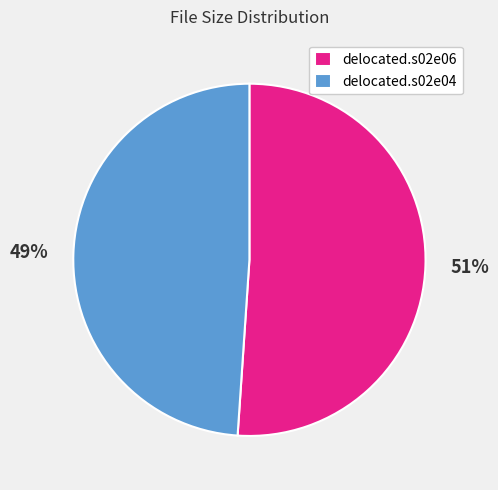

Does any single category account for the majority?

Yes